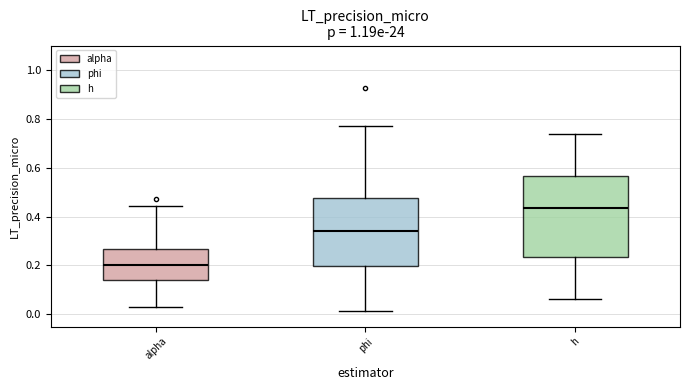

Which box is the tallest, from its lower edge to its upper edge?

h